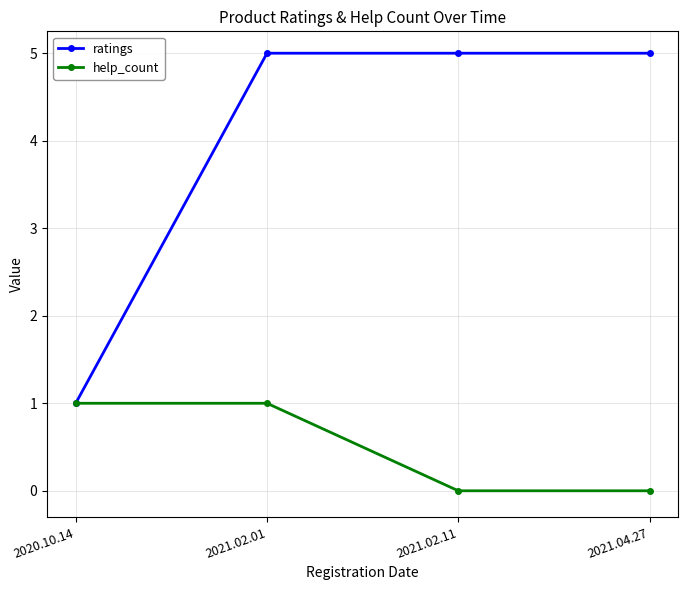

Which series has the largest total across all categories?

ratings